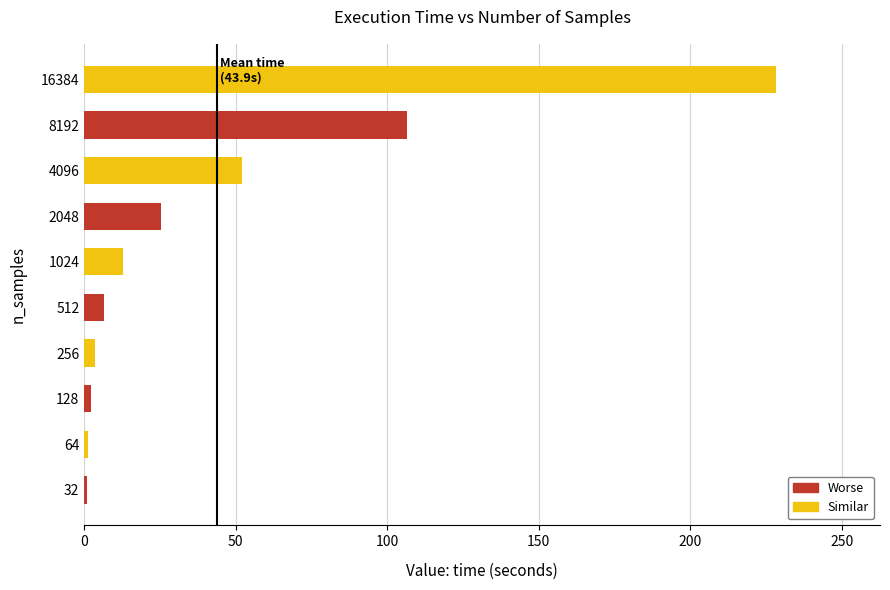

How many distinct data groups are displayed?

1